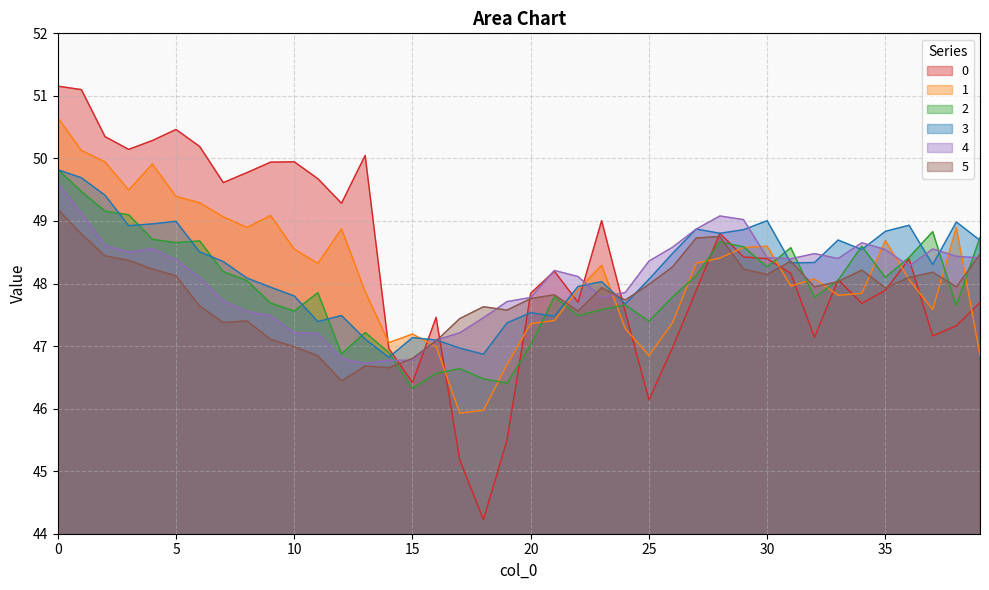

How many times do 4 and 3 cross each other?

10